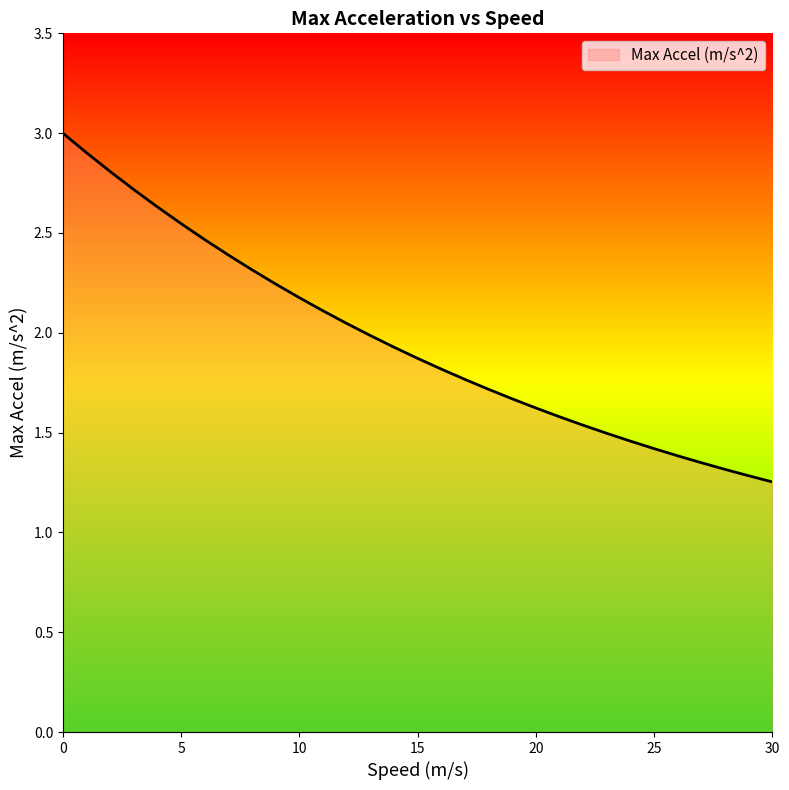

What is the greatest value displayed?

3.0